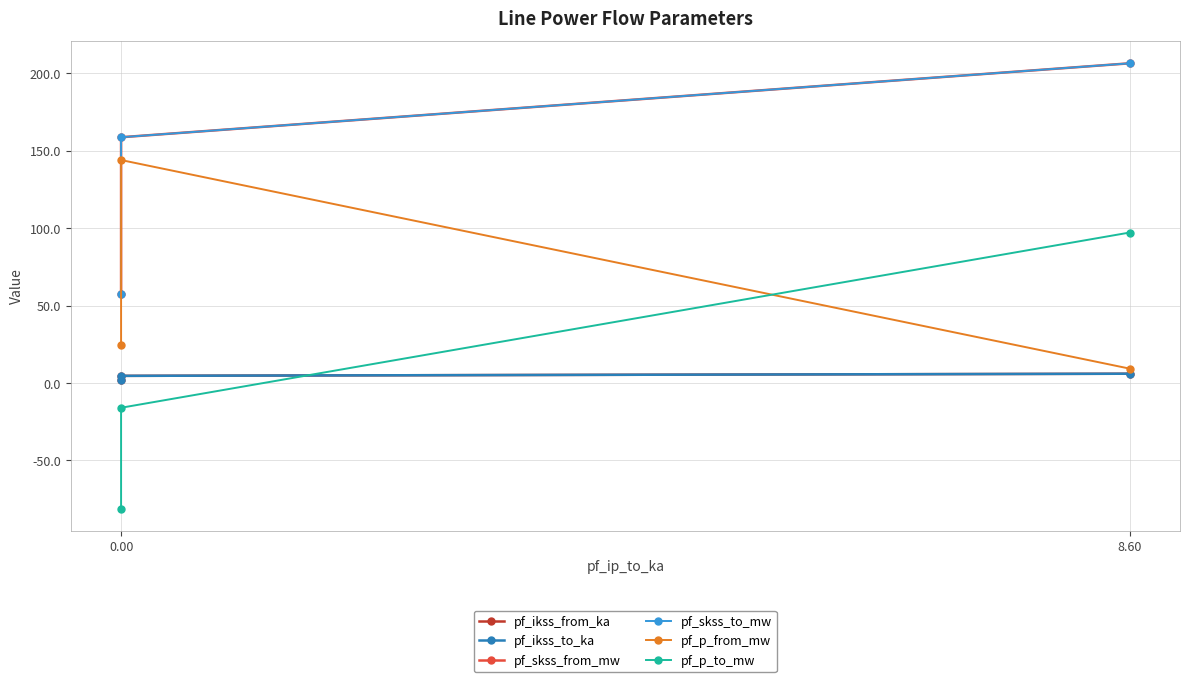

What are all the series names shown in the legend?

pf_ikss_from_ka, pf_ikss_to_ka, pf_skss_from_mw, pf_skss_to_mw, pf_p_from_mw, pf_p_to_mw